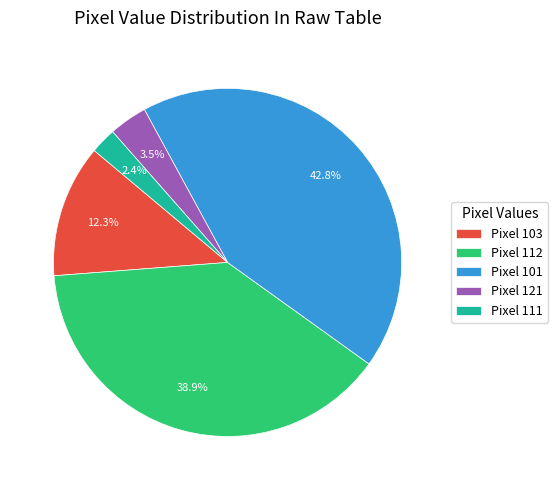

Is Pixel 101 the majority of the pie?

No